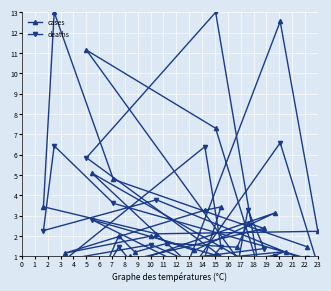

Reading right to left, extract all data points from this chart.

cases: 29=1.0	28=0.2	27=2.4	26=2.6	25=1.4	24=1.6	23=1.2	22=2.0	21=0.2	20=3.1	19=1.3	18=2.0	17=1.2	16=3.3	15=3.4	14=0.1	13=5.1	12=0.4	11=7.3	10=11.1	9=0.5	8=1.2	7=0.8	6=12.5	5=2.2	4=2.1	3=3.4	2=13.0	1=4.8	0=1.5
deaths: 29=0.3	28=0.2	27=1.4	26=3.3	25=0.4	24=0.8	23=0.5	22=1.5	21=0.1	20=1.0	19=0.6	18=1.6	17=0.8	16=6.4	15=1.5	14=0.2	13=2.8	12=0.4	11=13.0	10=5.8	9=0.2	8=0.2	7=0.2	6=6.6	5=0.6	4=3.8	3=2.3	2=6.4	1=3.6	0=0.9